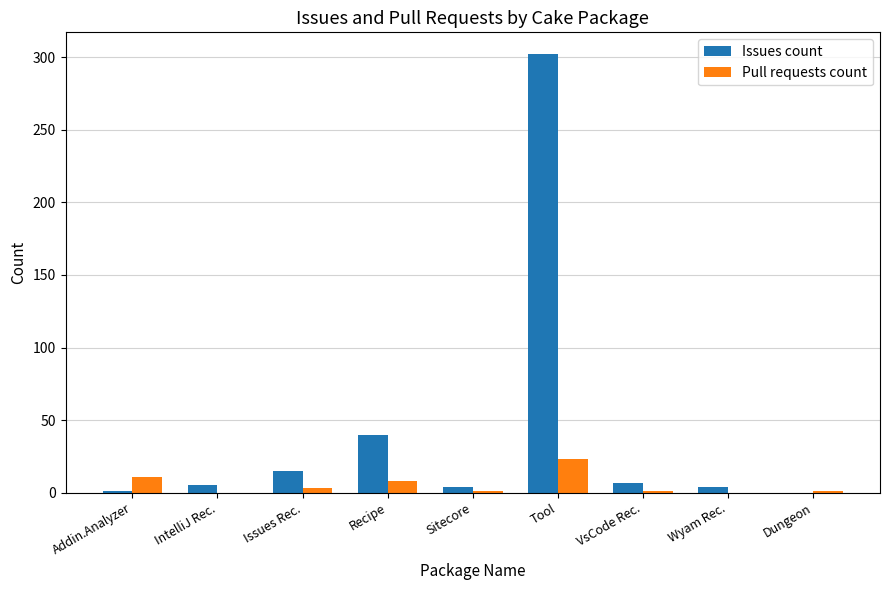

Where is Pull requests count nearest to the value 11?

Addin.Analyzer